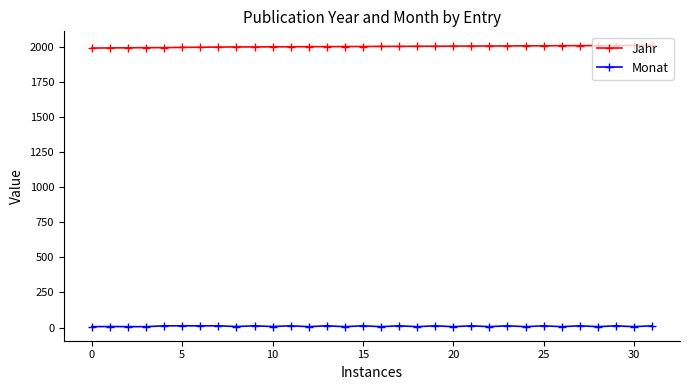

Which series has the largest total across all categories?

Jahr